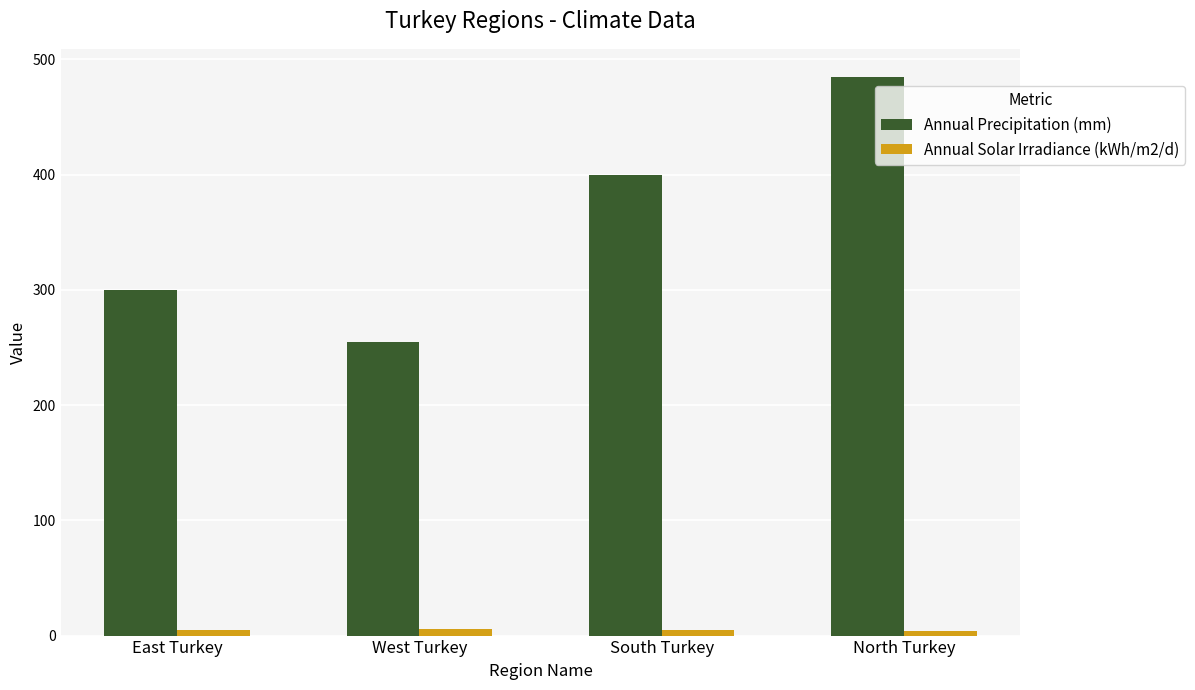

What is the difference between the highest and lowest values at South Turkey?

395.5